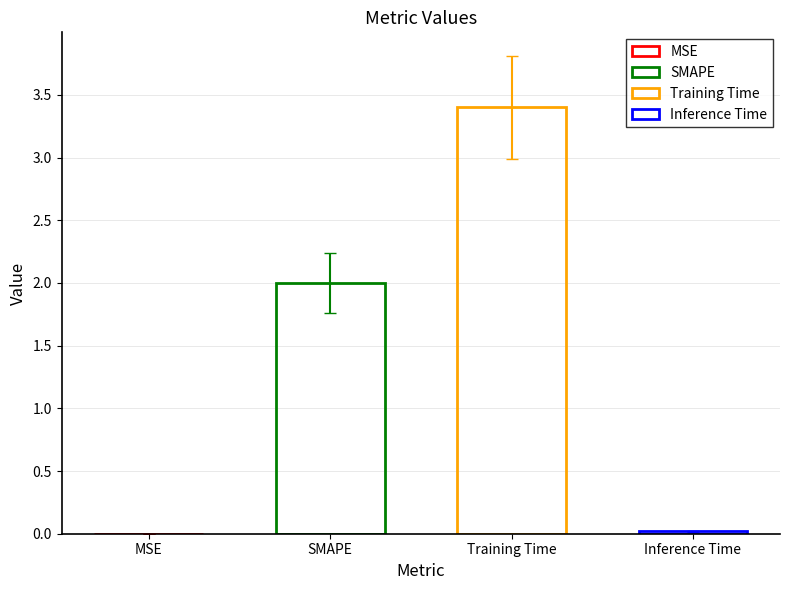

What is the ratio of the value at SMAPE to the value at Training Time?

0.6